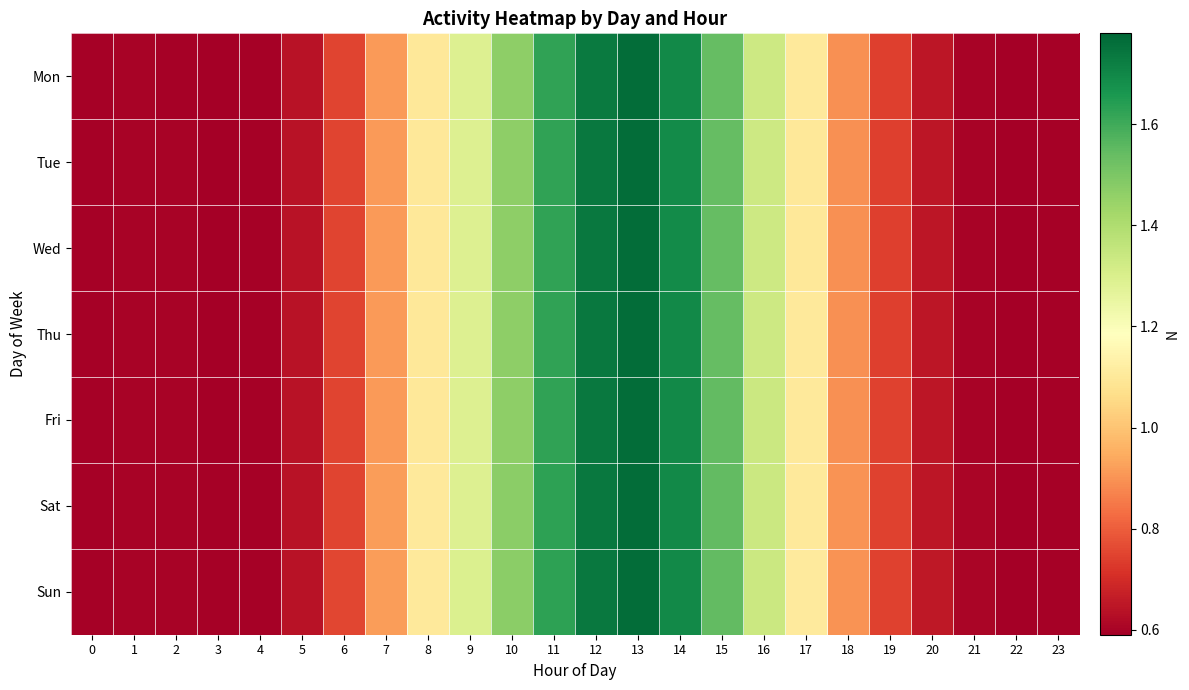

Reading right to left, extract all data points from this chart.

Mon: 23=0.6	22=0.6	21=0.6	20=0.6	19=0.7	18=0.9	17=1.1	16=1.3	15=1.5	14=1.7	13=1.8	12=1.7	11=1.6	10=1.5	9=1.3	8=1.1	7=0.9	6=0.8	5=0.6	4=0.6	3=0.6	2=0.6	1=0.6	0=0.6
Tue: 23=0.6	22=0.6	21=0.6	20=0.6	19=0.7	18=0.9	17=1.1	16=1.3	15=1.5	14=1.7	13=1.8	12=1.7	11=1.6	10=1.5	9=1.3	8=1.1	7=0.9	6=0.7	5=0.6	4=0.6	3=0.6	2=0.6	1=0.6	0=0.6
Wed: 23=0.6	22=0.6	21=0.6	20=0.6	19=0.7	18=0.9	17=1.1	16=1.3	15=1.5	14=1.7	13=1.8	12=1.7	11=1.6	10=1.5	9=1.3	8=1.1	7=0.9	6=0.7	5=0.6	4=0.6	3=0.6	2=0.6	1=0.6	0=0.6
Thu: 23=0.6	22=0.6	21=0.6	20=0.6	19=0.7	18=0.9	17=1.1	16=1.3	15=1.5	14=1.7	13=1.8	12=1.7	11=1.6	10=1.5	9=1.3	8=1.1	7=0.9	6=0.8	5=0.6	4=0.6	3=0.6	2=0.6	1=0.6	0=0.6
Fri: 23=0.6	22=0.6	21=0.6	20=0.6	19=0.7	18=0.9	17=1.1	16=1.3	15=1.5	14=1.7	13=1.8	12=1.7	11=1.6	10=1.5	9=1.3	8=1.1	7=0.9	6=0.8	5=0.6	4=0.6	3=0.6	2=0.6	1=0.6	0=0.6
Sat: 23=0.6	22=0.6	21=0.6	20=0.7	19=0.7	18=0.9	17=1.1	16=1.3	15=1.5	14=1.7	13=1.8	12=1.7	11=1.6	10=1.5	9=1.3	8=1.1	7=0.9	6=0.8	5=0.6	4=0.6	3=0.6	2=0.6	1=0.6	0=0.6
Sun: 23=0.6	22=0.6	21=0.6	20=0.7	19=0.7	18=0.9	17=1.1	16=1.3	15=1.5	14=1.7	13=1.8	12=1.7	11=1.6	10=1.5	9=1.3	8=1.1	7=0.9	6=0.8	5=0.6	4=0.6	3=0.6	2=0.6	1=0.6	0=0.6